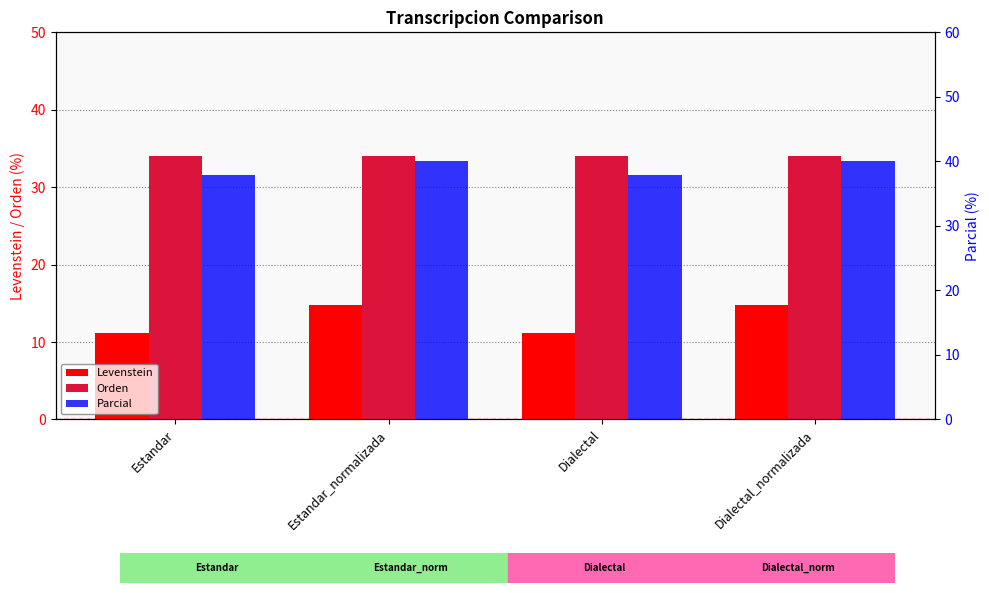

Are the bars horizontal?

No